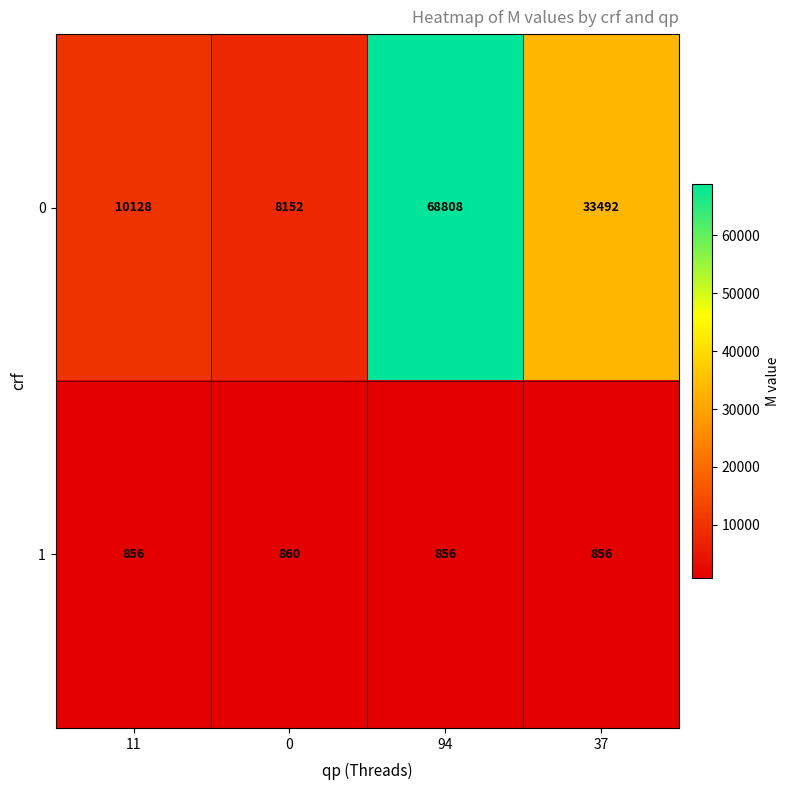

Reading right to left, extract all data points from this chart.

0: 37=33492	94=68808	0=8152	11=10128
1: 37=856	94=856	0=860	11=856